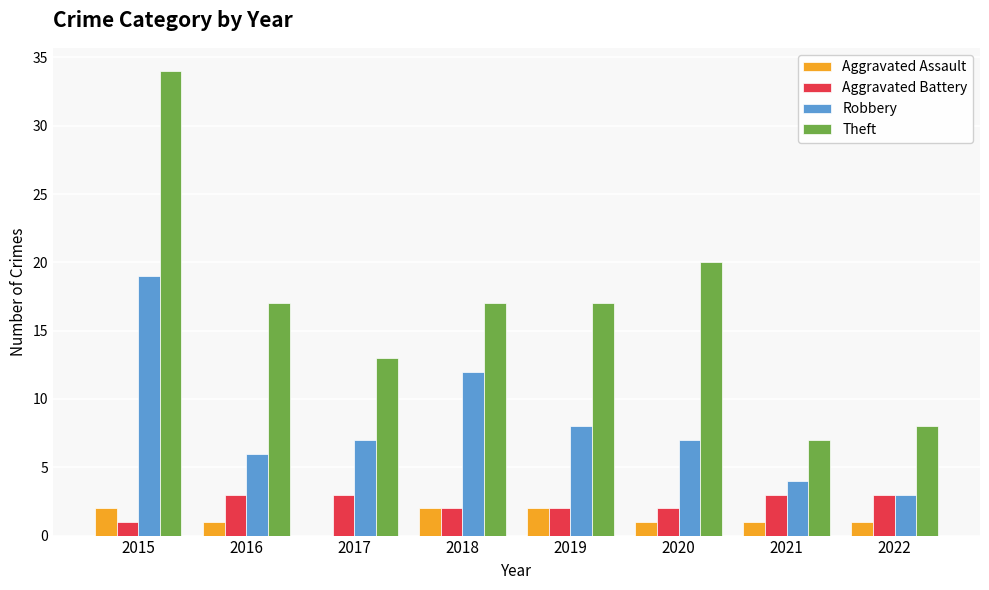

At which category is the sum across all series the highest?

2015